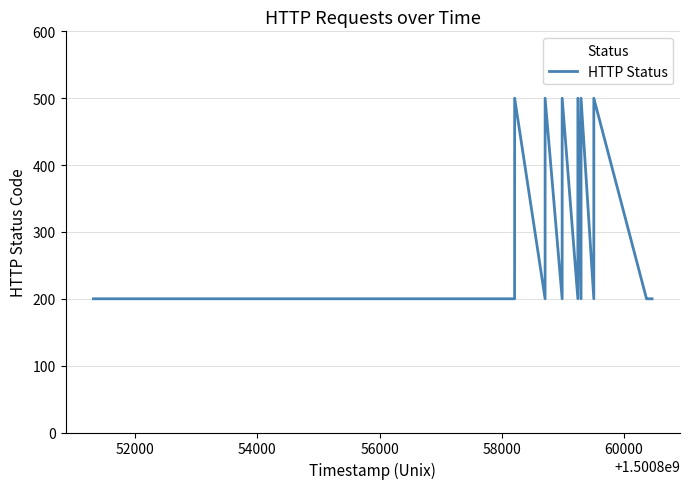

Count the values in the range 200 to 500.

22